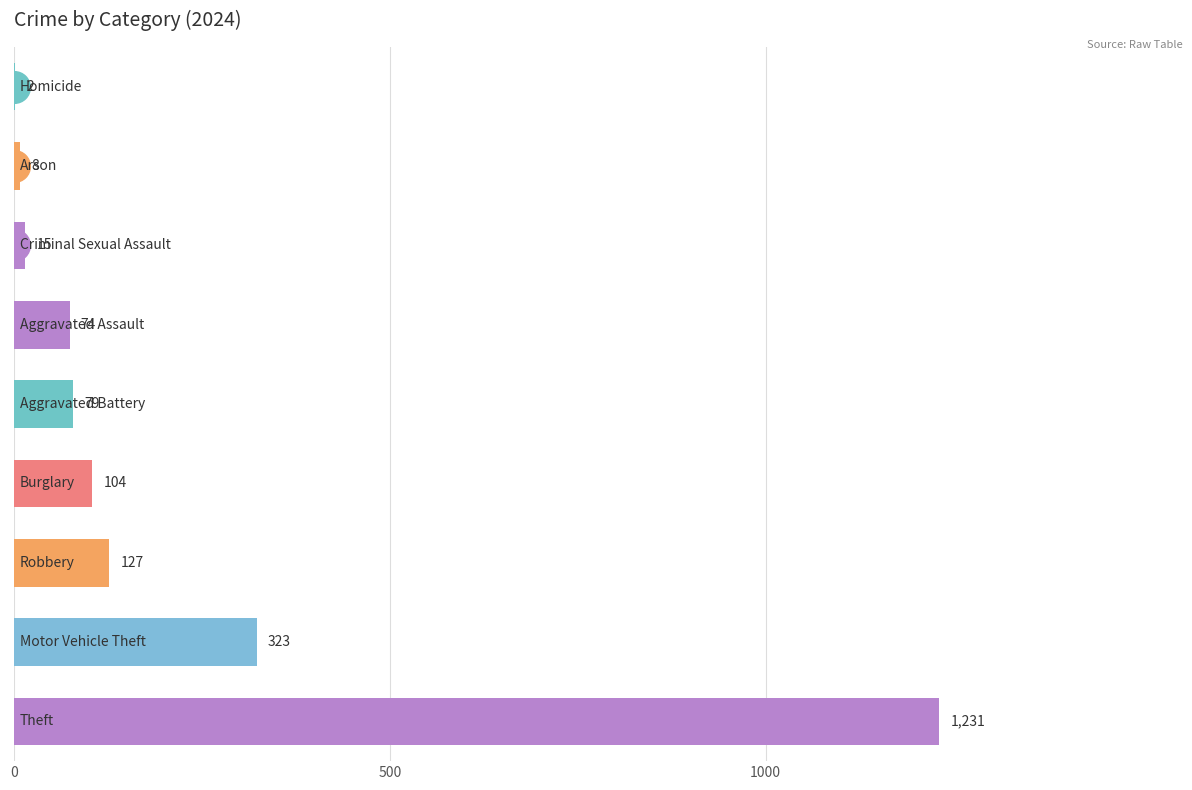

What is the sum of all values?

1963